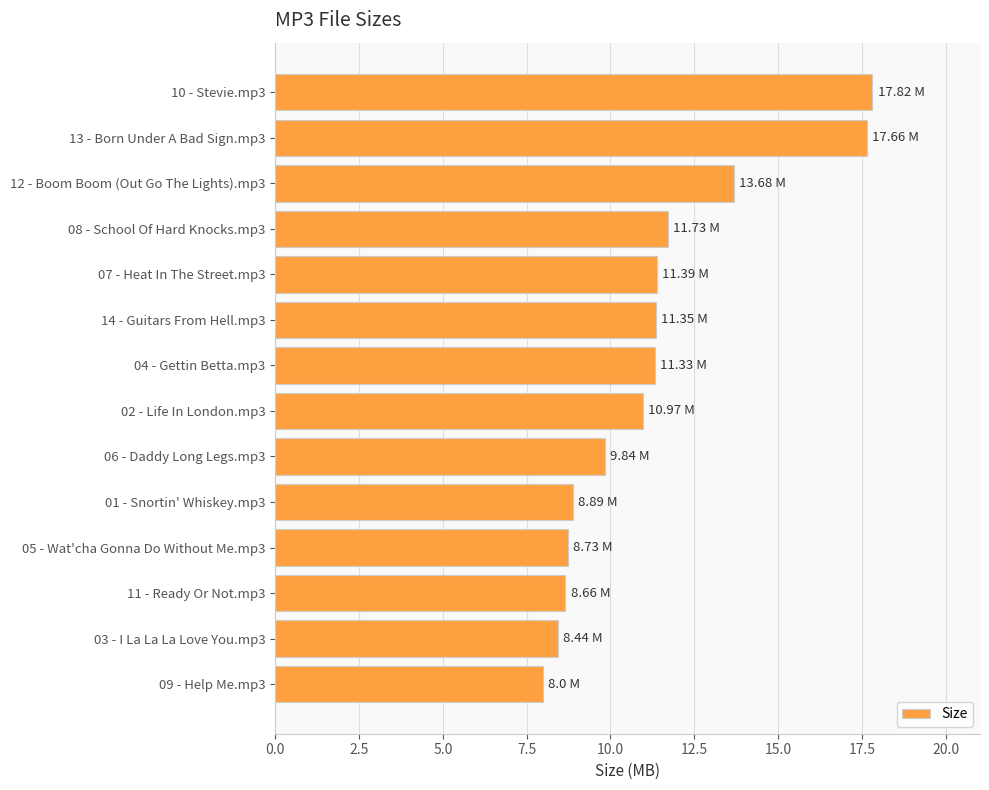

What is the greatest value displayed?

17.8